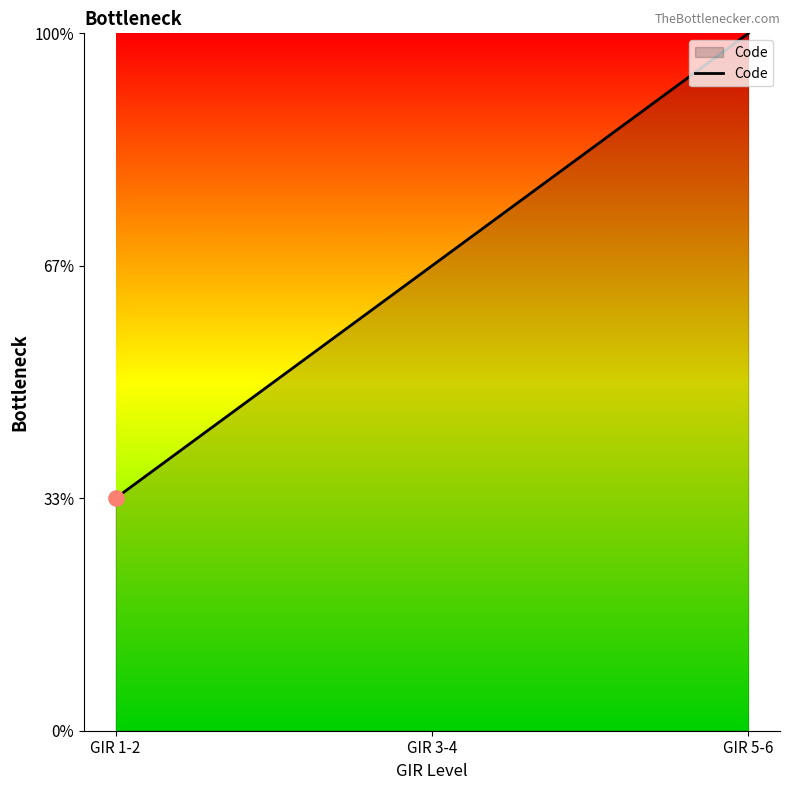

Between GIR 3-4 and GIR 5-6, which is larger?

GIR 5-6